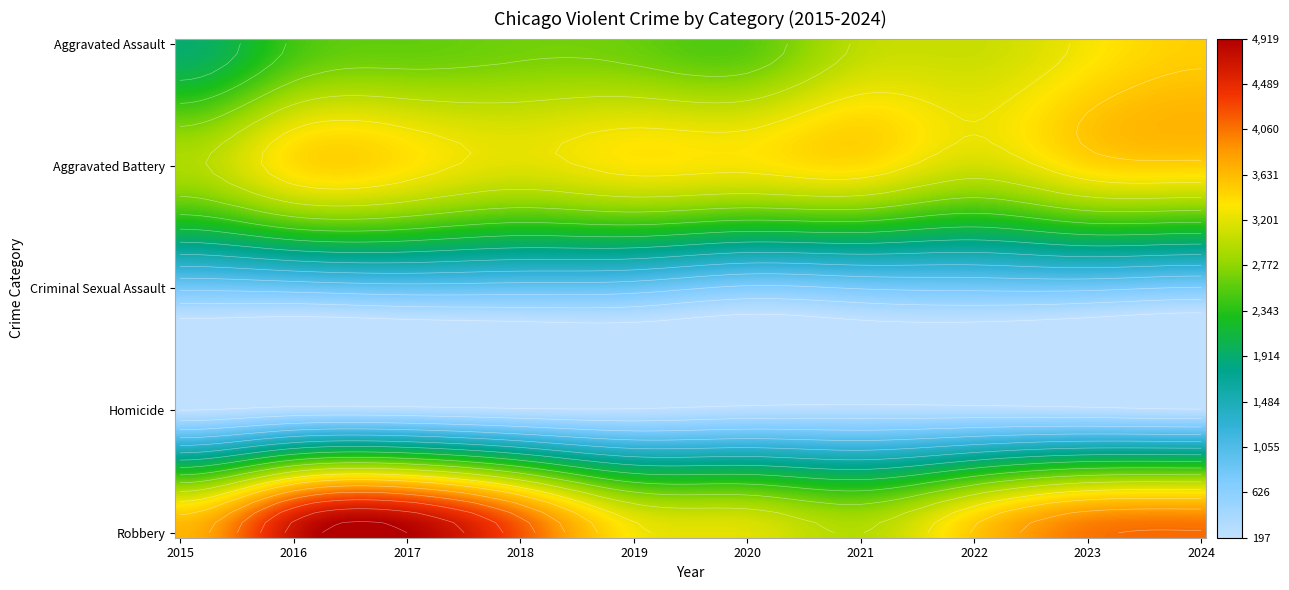

Which has a higher value, 2023 or 2019?

2023